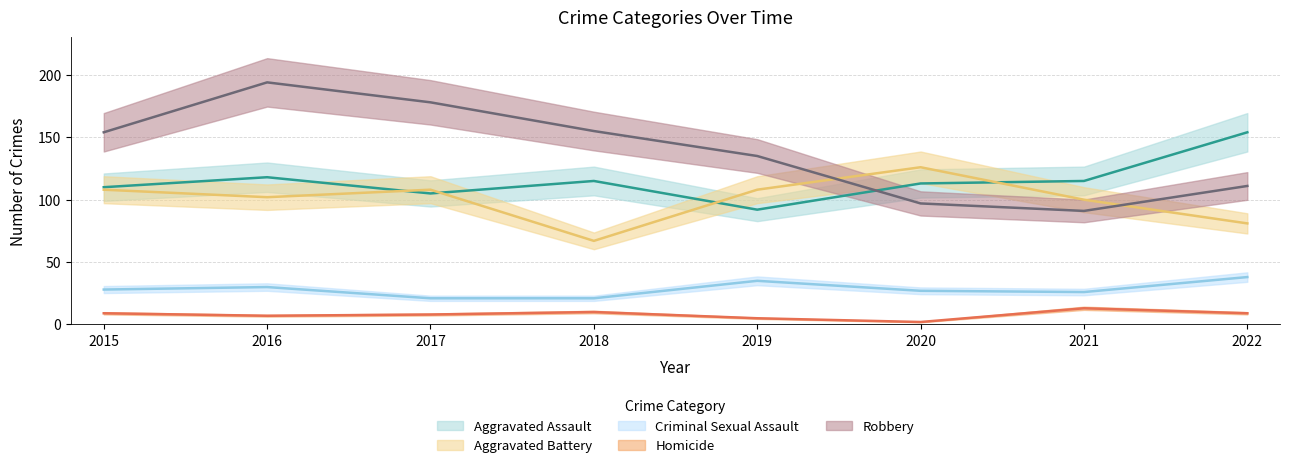

What are all the series names shown in the legend?

Aggravated Assault, Aggravated Battery, Criminal Sexual Assault, Homicide, Robbery